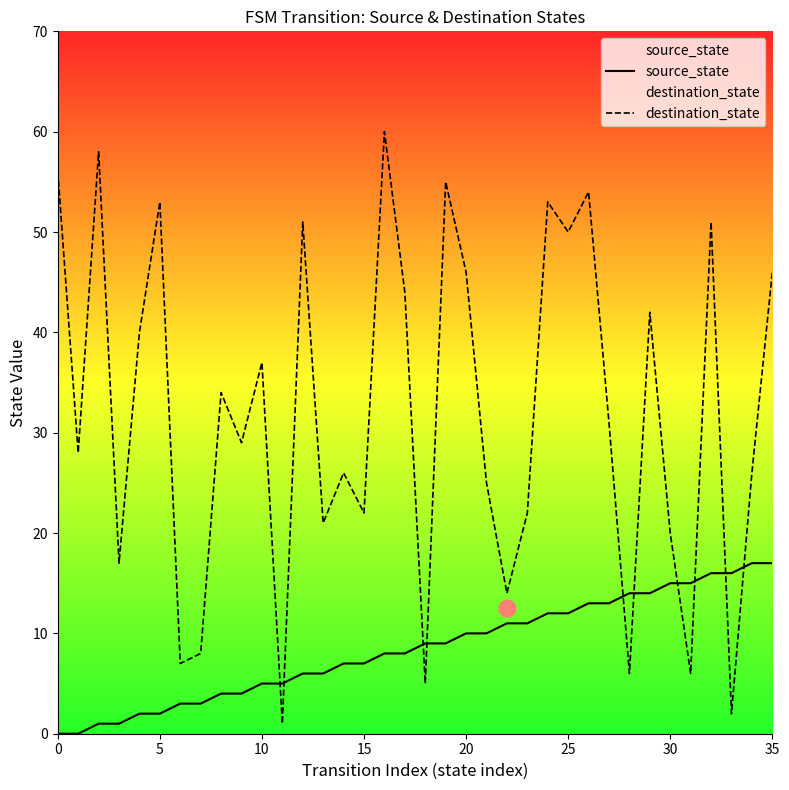

True or false: source_state has more than 1 points higher than both neighbors.

False